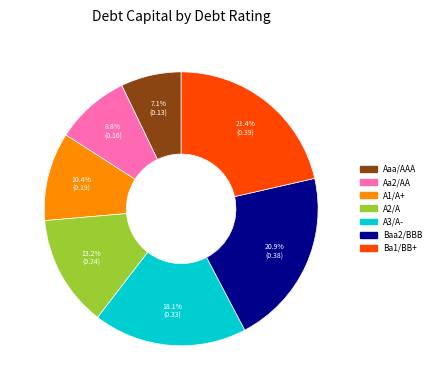

To the nearest percent, what is the difference between the largest and smallest slice percentages?

14%